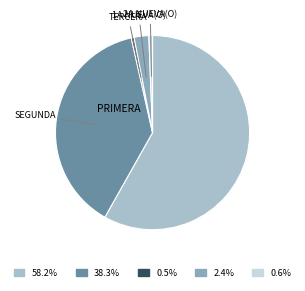

Is the sum of 0.6% and 38.3% greater than half?

No